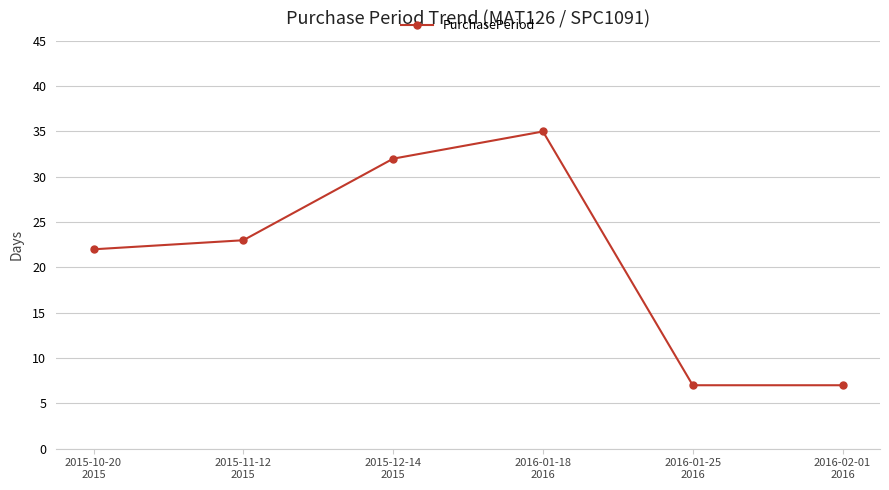

How many series are shown in this chart?

1